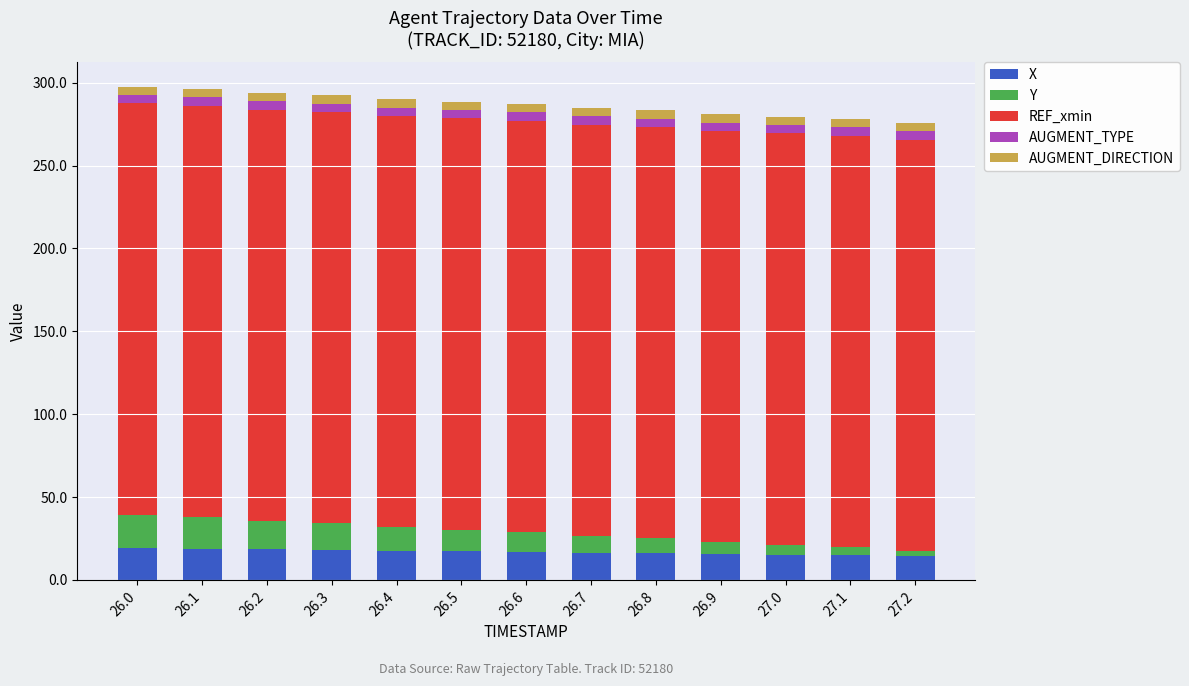

True or false: X has a value of 4.2 at 26.9.

False